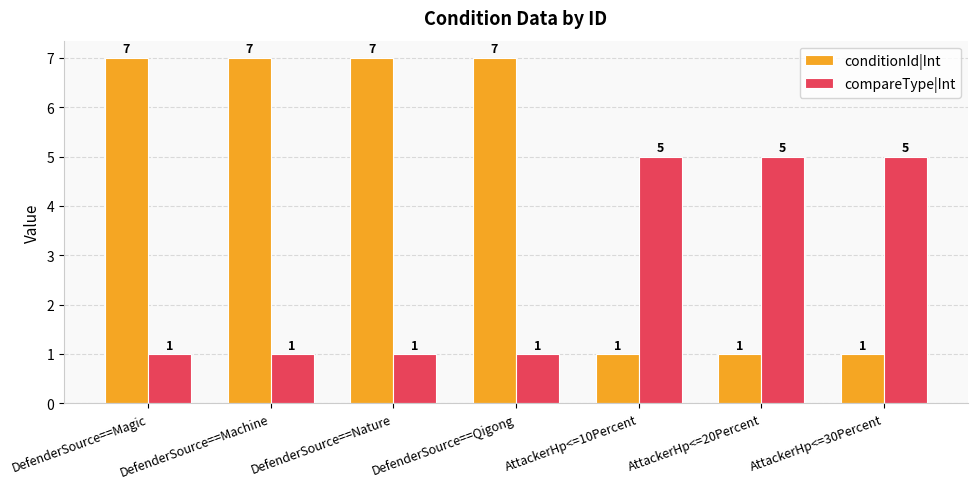

How many bars are there in each group?

2